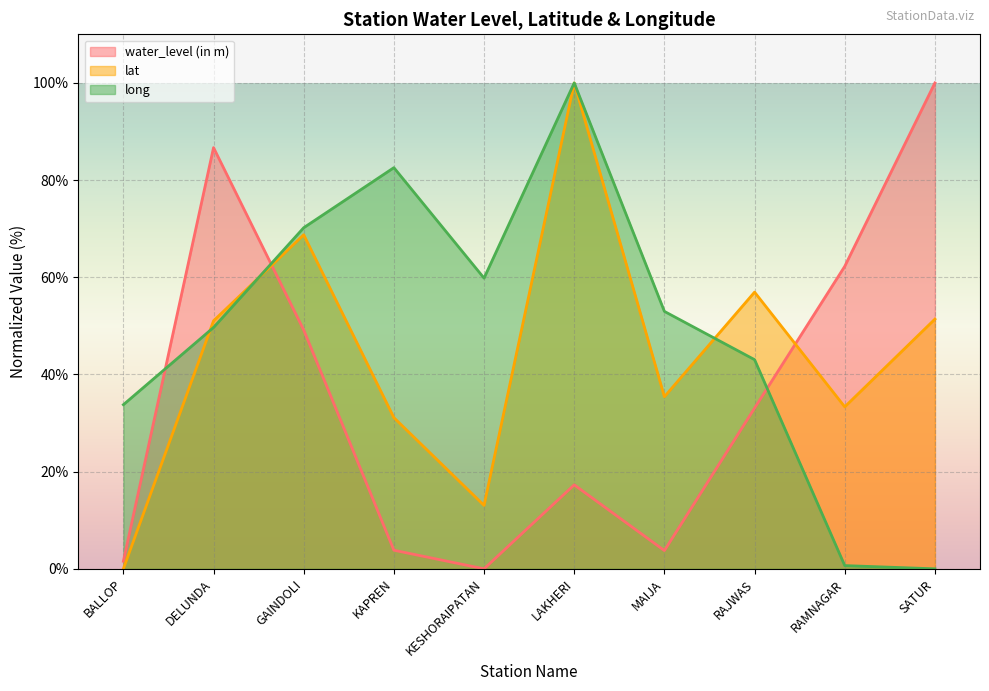

What value does the water_level (in m) series have at DELUNDA?

86.7